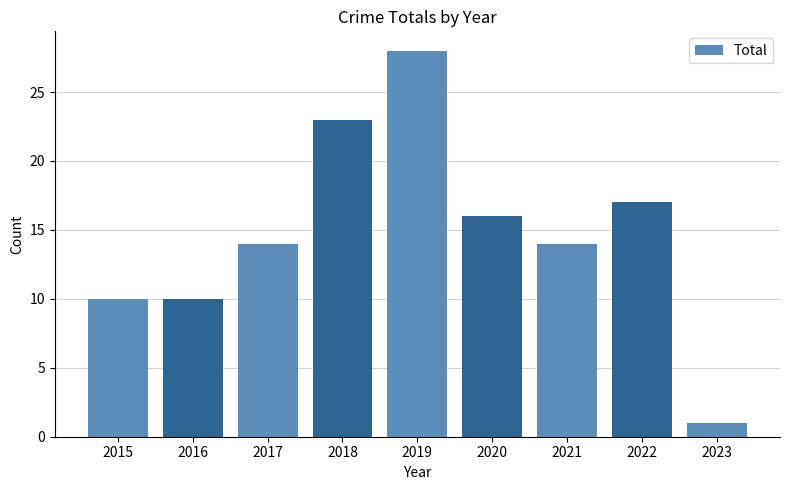

What is the maximum value shown in the chart?

28